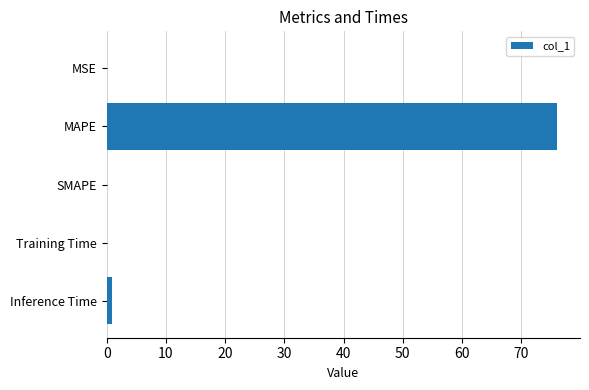

Are the bars grouped side by side (vs. stacked)?

No